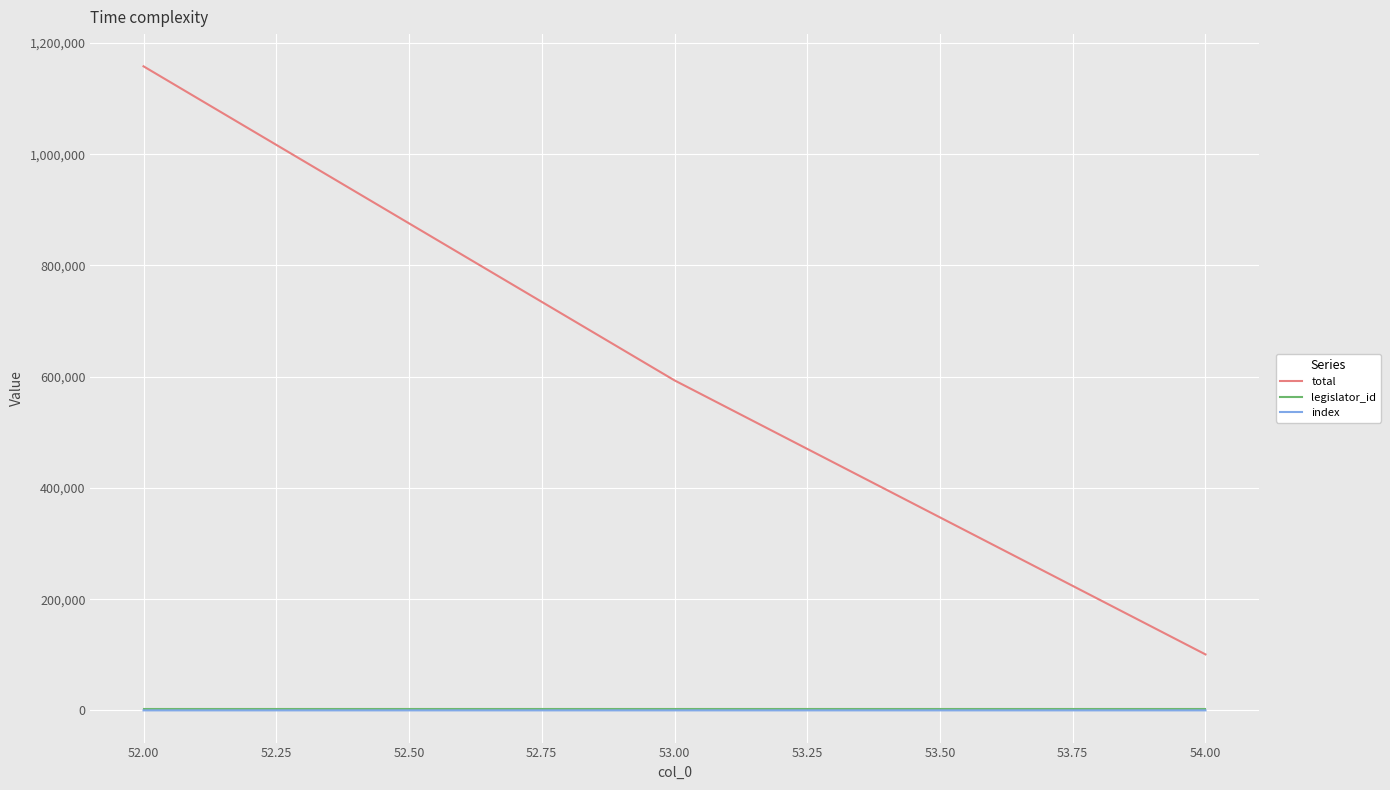

Where is total nearest to the value 629369?

53.00